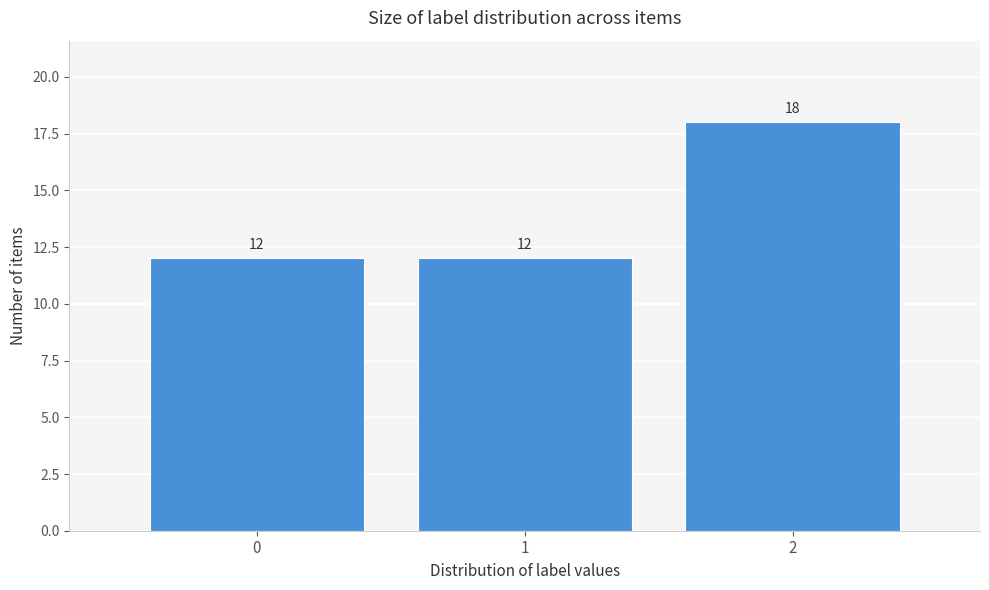

Reading left to right, transcribe all the data shown in this chart.

0=12	1=12	2=18